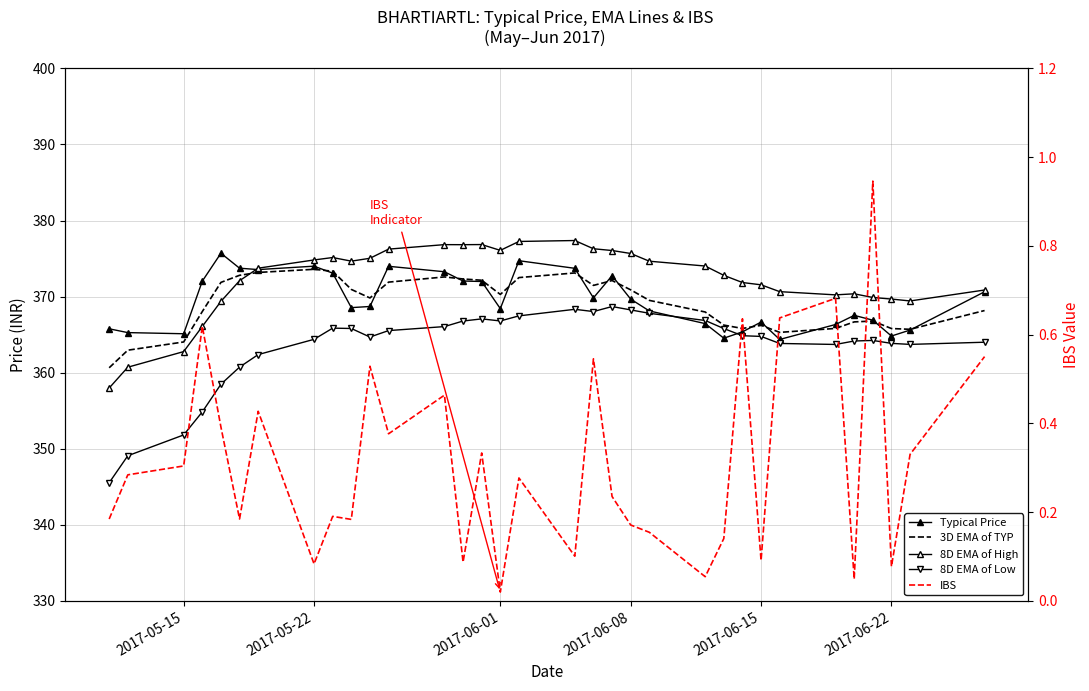

Rank the series by their maximum value, from highest to lowest.

8D EMA of High, Typical Price, 3D EMA of TYP, 8D EMA of Low, IBS